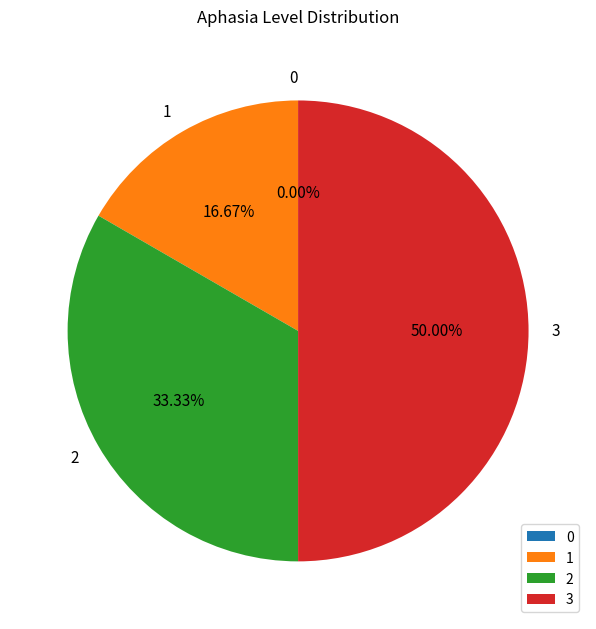

To the nearest percent, what portion does 1 represent?

17%